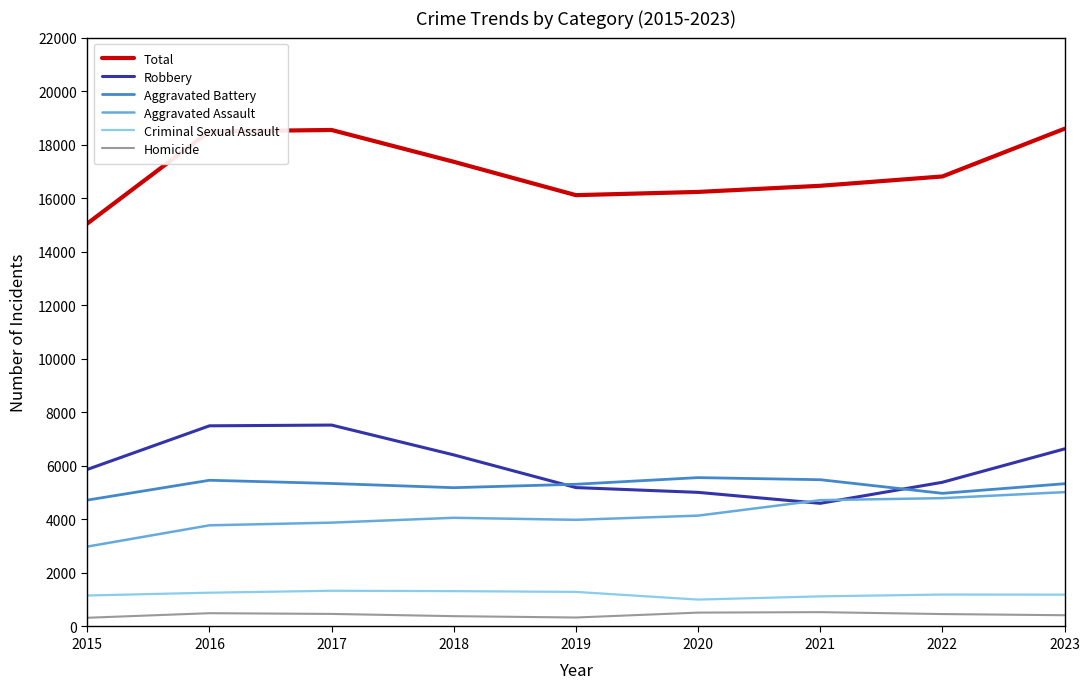

What is the difference between the Aggravated Battery values at 2015 and 2023?

612